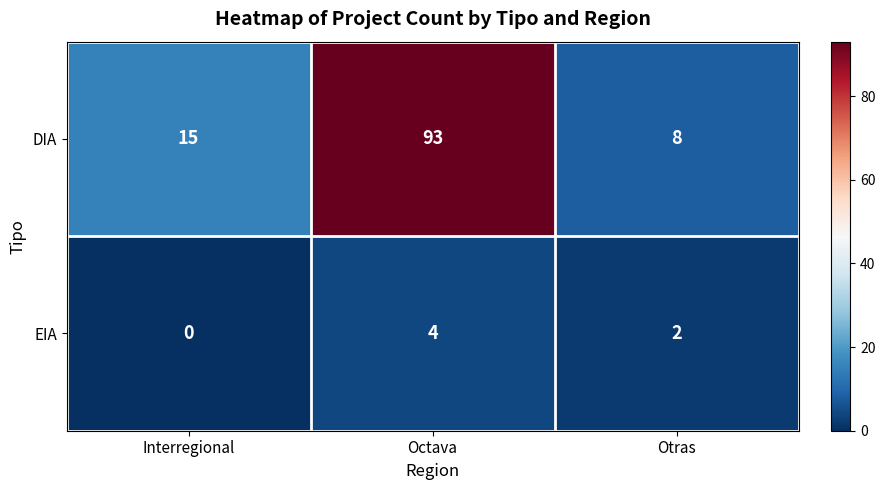

Which series has the widest spread of values?

DIA